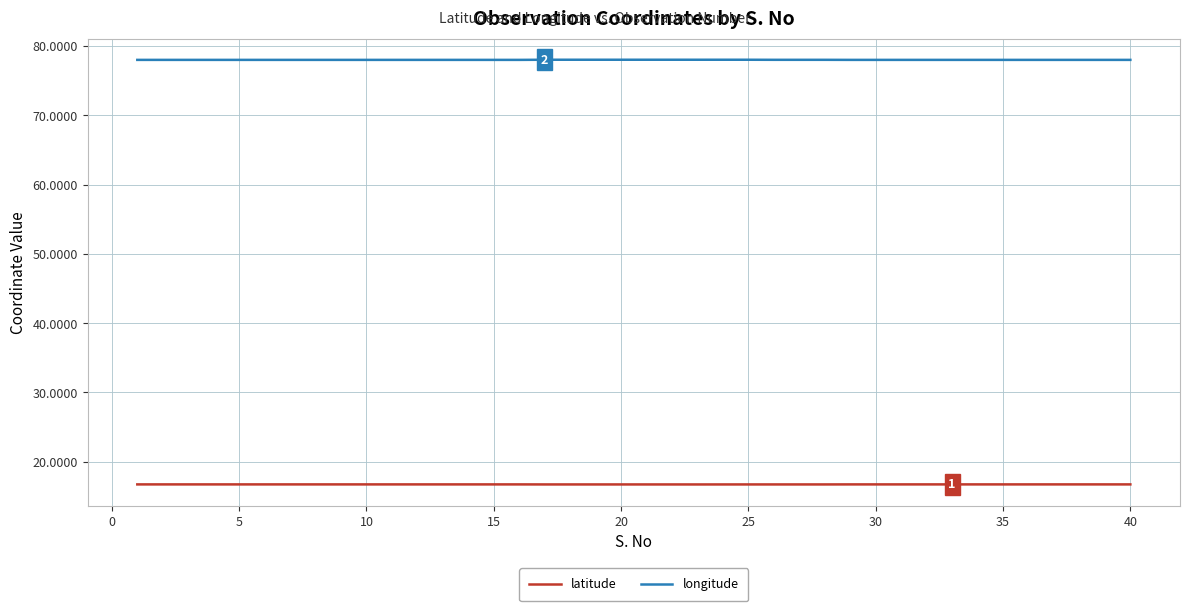

What is the greatest value displayed?

78.0